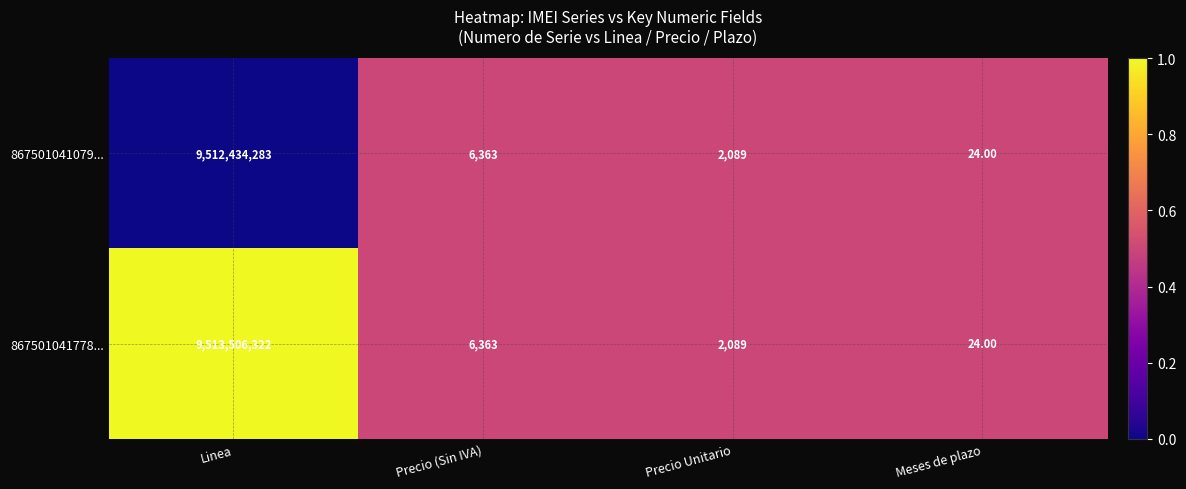

List the series in order of their peak value, lowest first.

867501041079..., 867501041778...